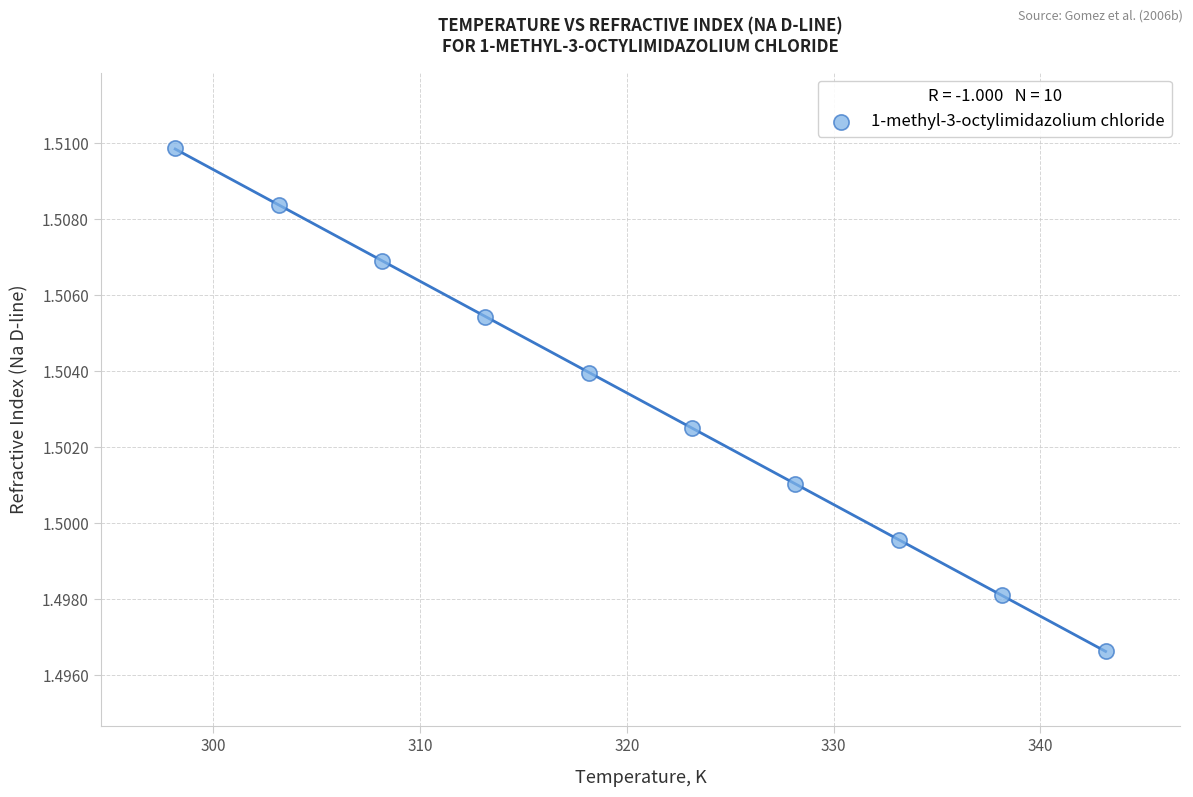

What is the average X value?

320.6